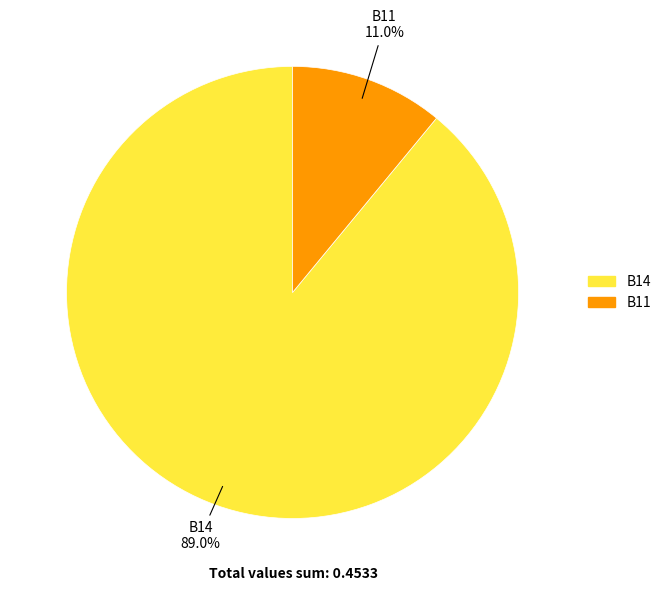

Is there any slice that represents more than half of the pie?

Yes